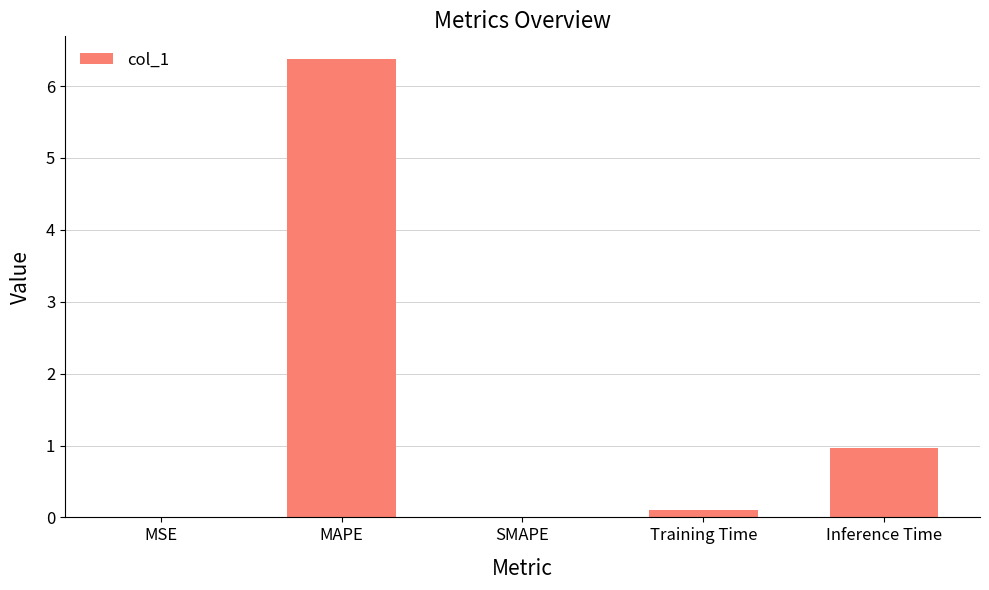

What is the sum of all values?

7.4